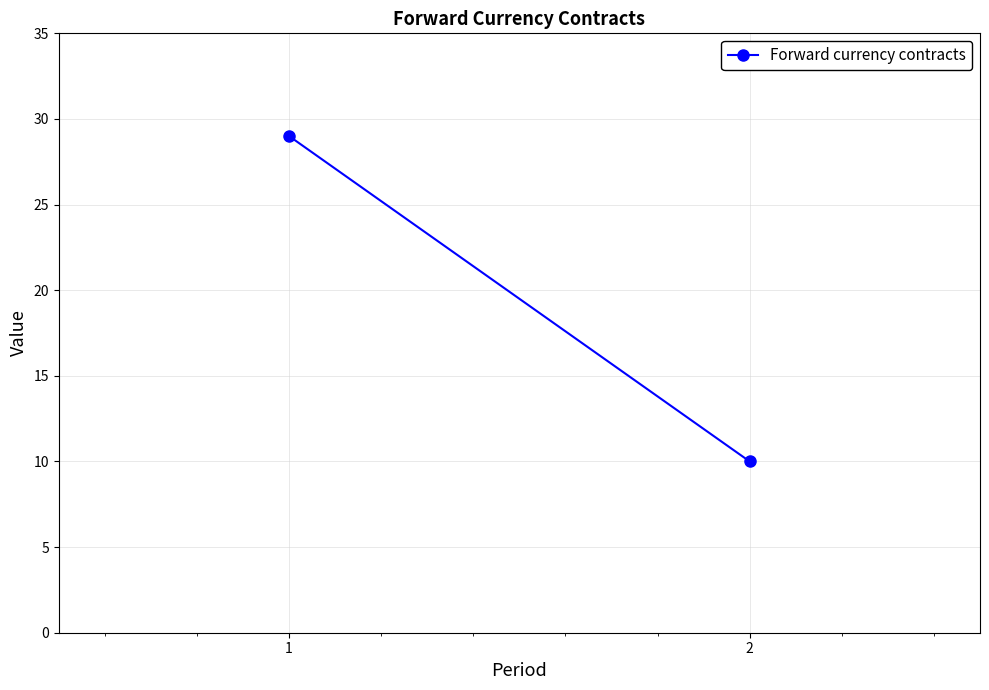

Between 1 and 2, which is larger?

1